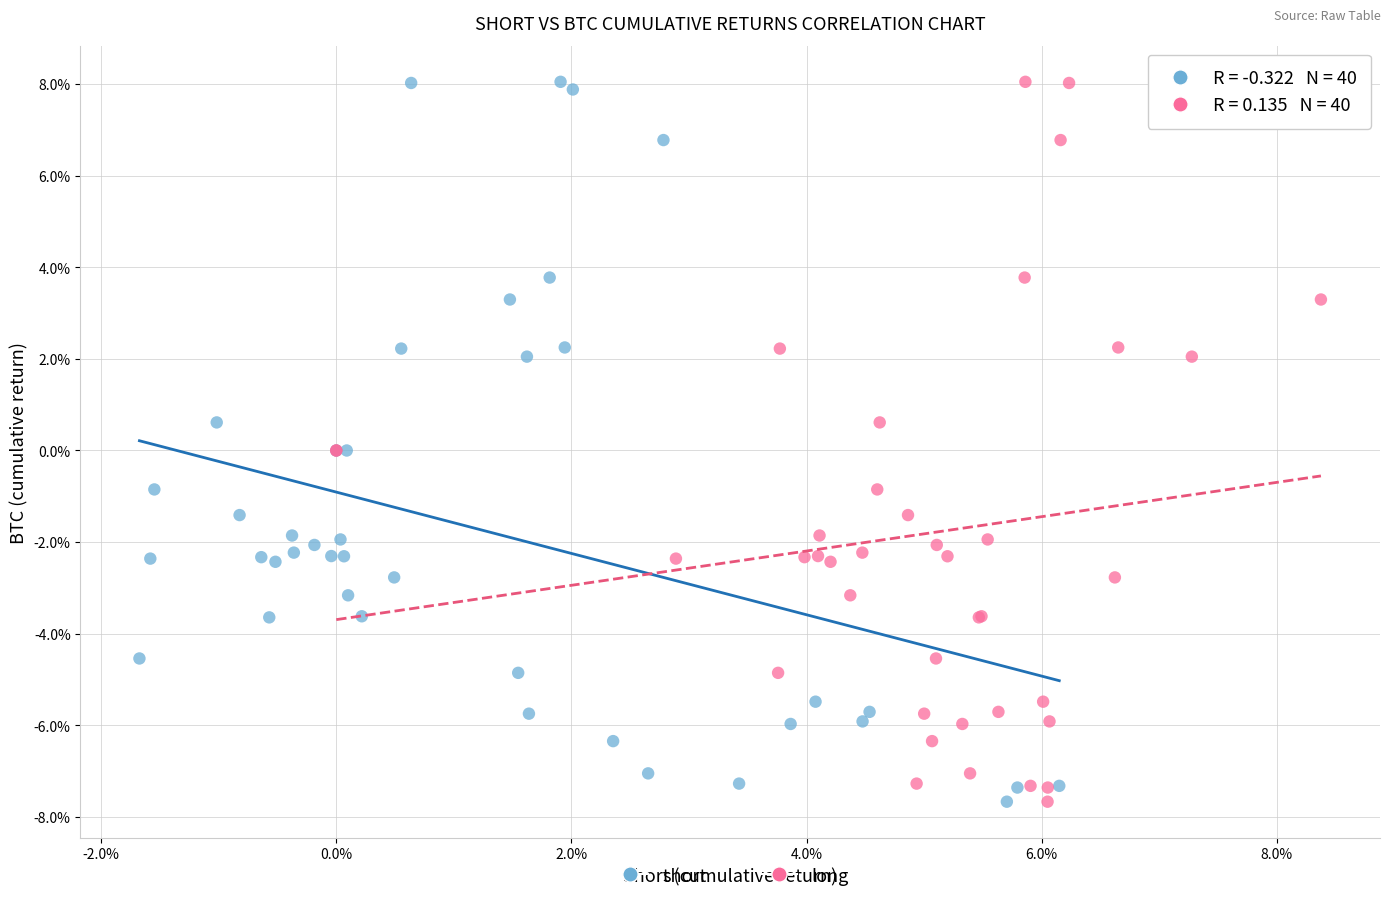

What are all the series names shown in the legend?

short, long